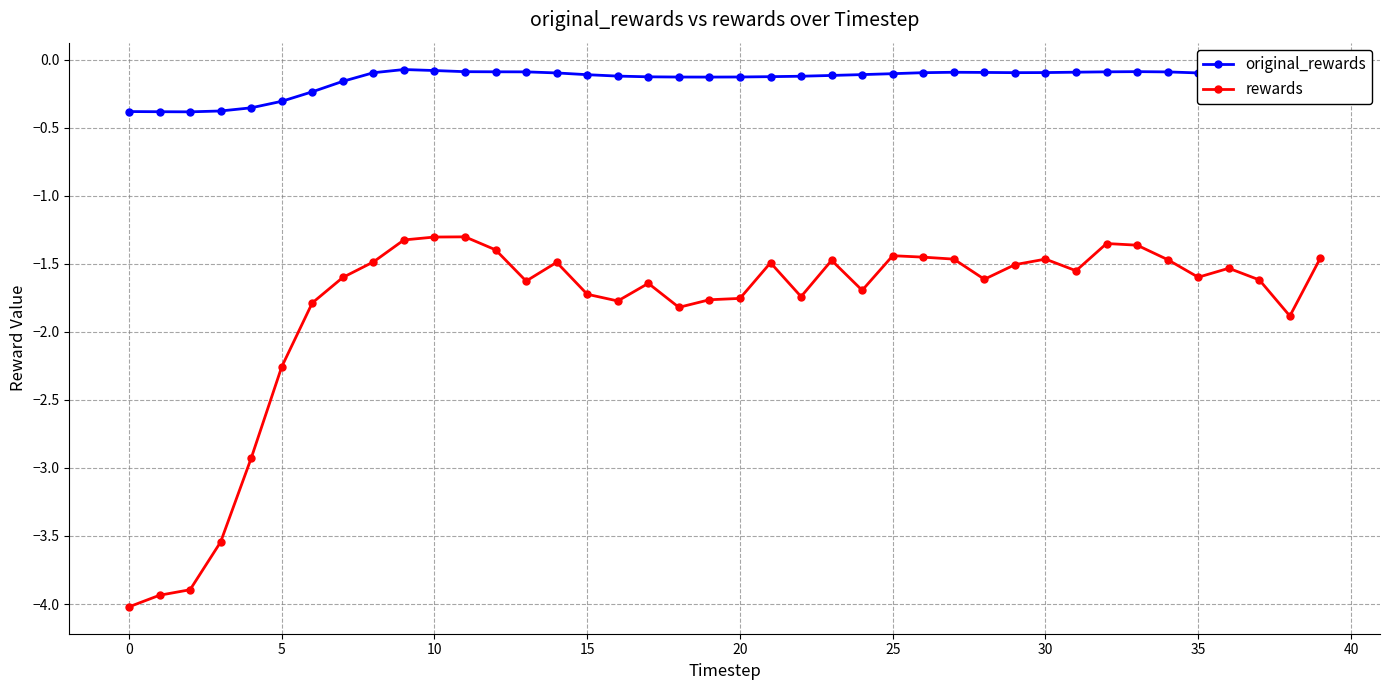

True or false: original_rewards and rewards cross at least once.

False